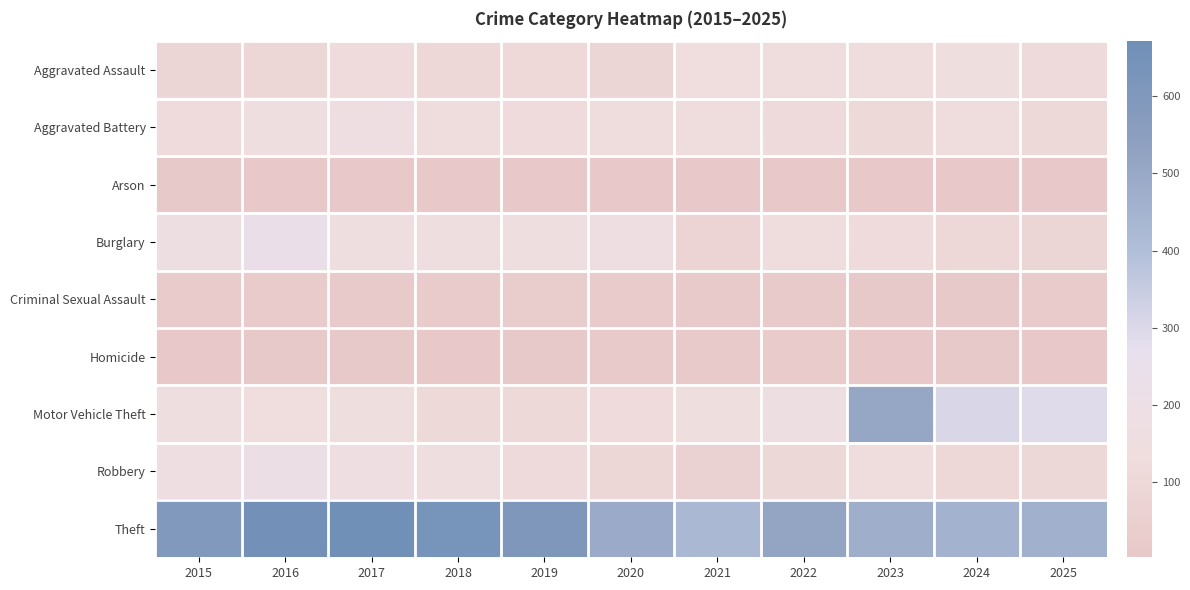

List the series in order of their peak value, highest first.

Theft, Motor Vehicle Theft, Burglary, Robbery, Aggravated Battery, Aggravated Assault, Criminal Sexual Assault, Homicide, Arson